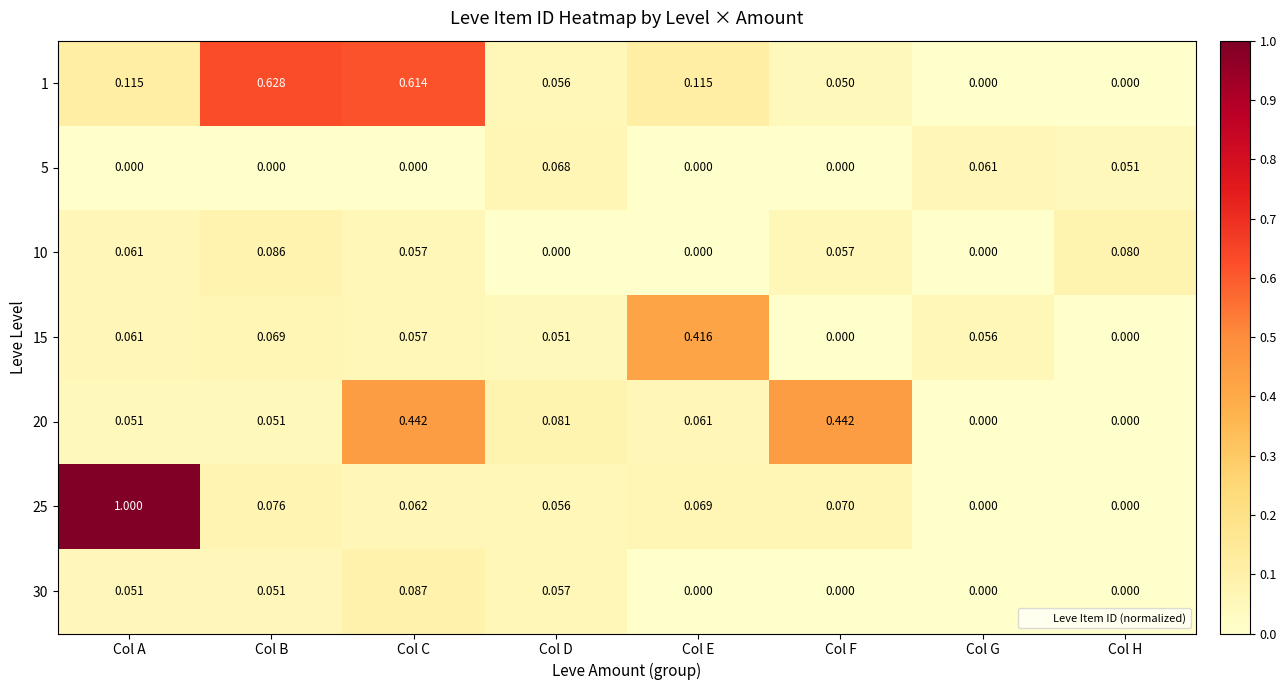

At which category is the sum across all series the highest?

Col A